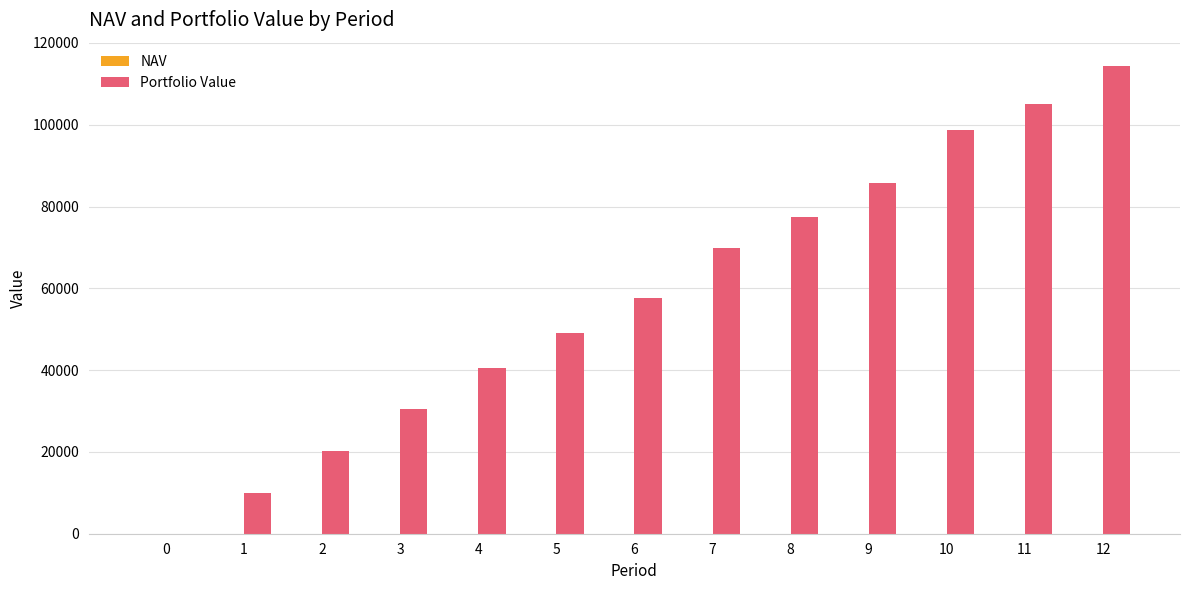

Count the number of categories in the chart.

13